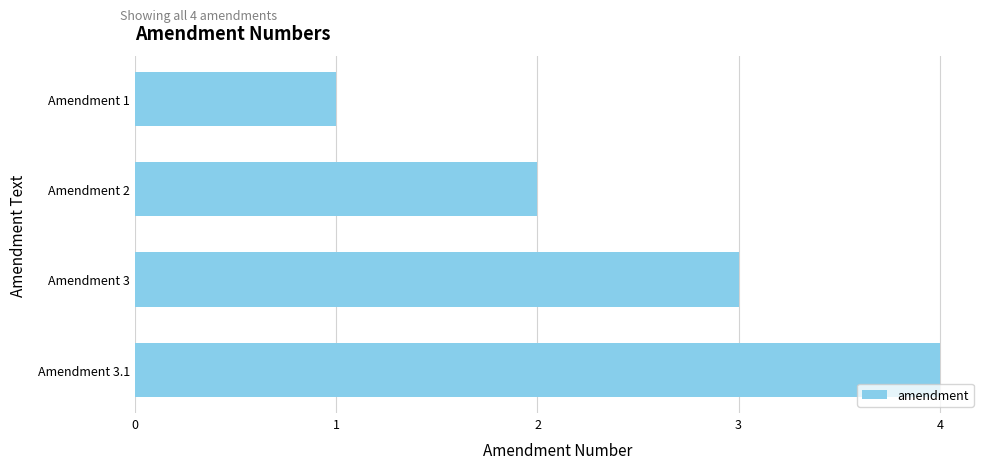

True or false: the data shows 6 at Amendment 3.1.

False